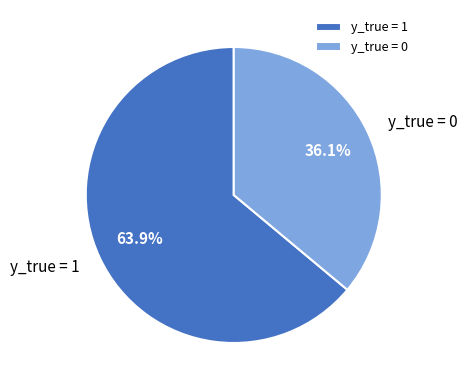

What percentage is the y_true = 1 slice, to the nearest percent?

64%